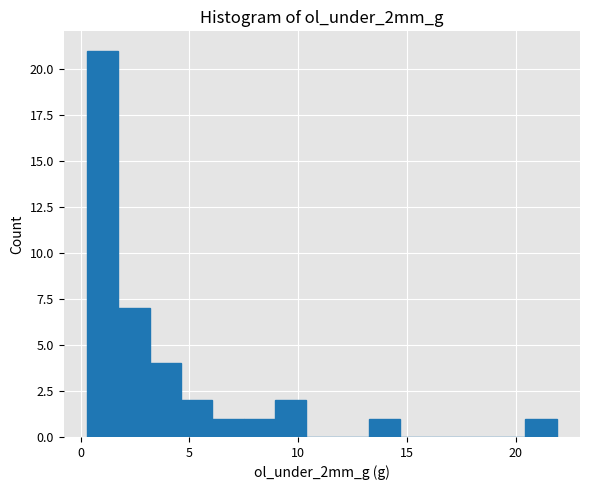

Around what value on the x-axis is the tallest bar? Give the approximate position of its centre, as read against the axis.

1.0